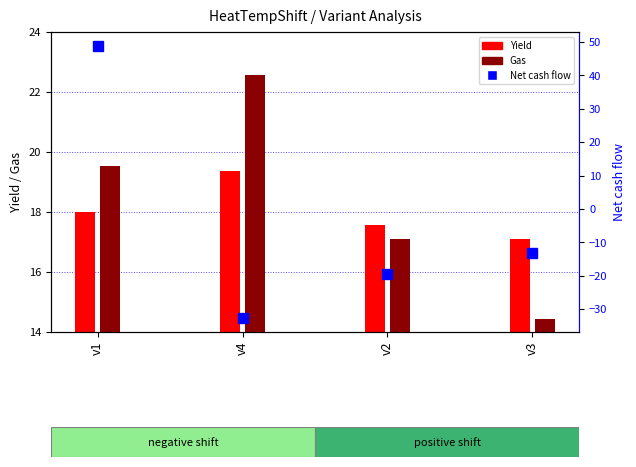

Between v2 and v3, which series saw the biggest shift?

Net cash flow